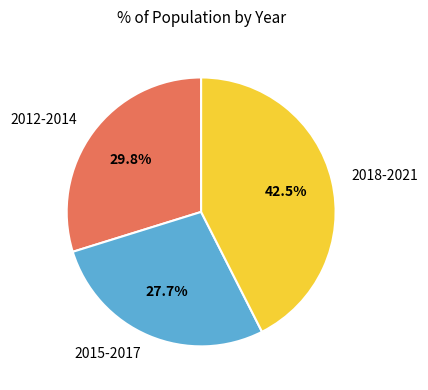

Which has a higher value, 2012-2014 or 2015-2017?

2012-2014